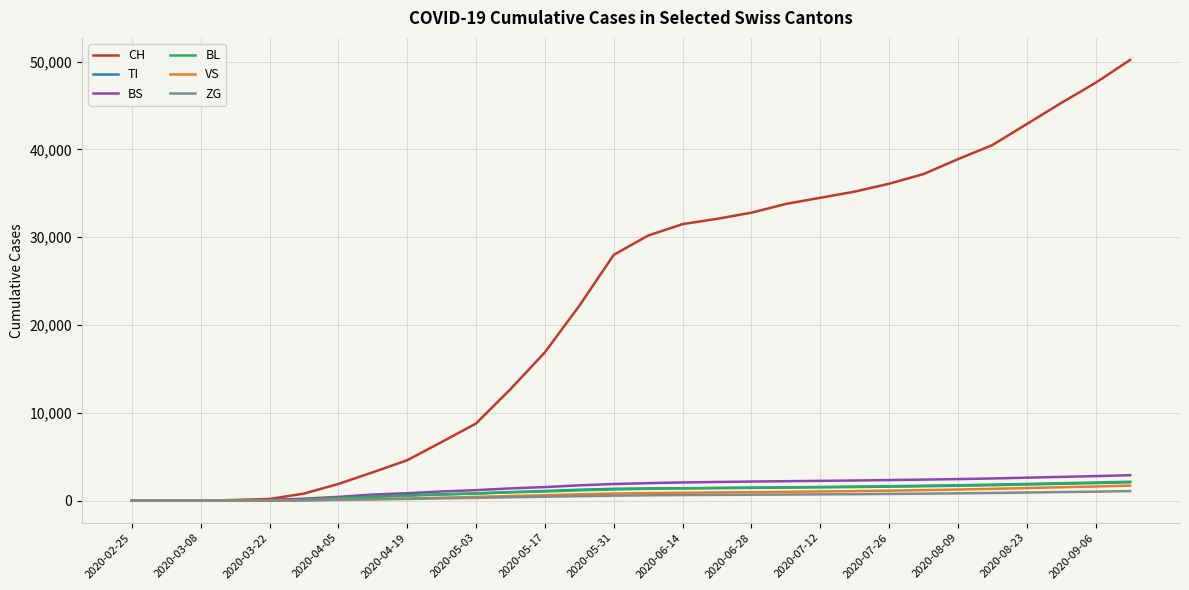

What is the average value of the CH series?

22497